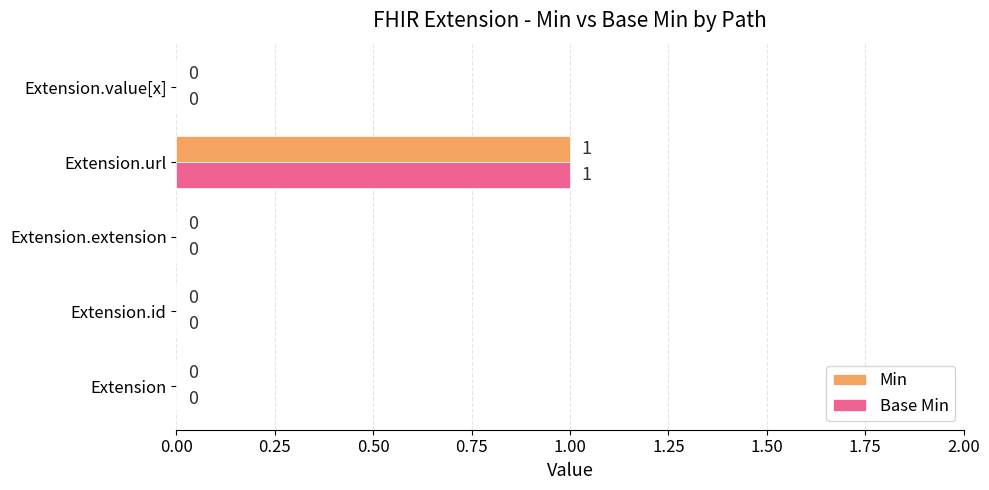

How many values in the Base Min series exceed 0?

1